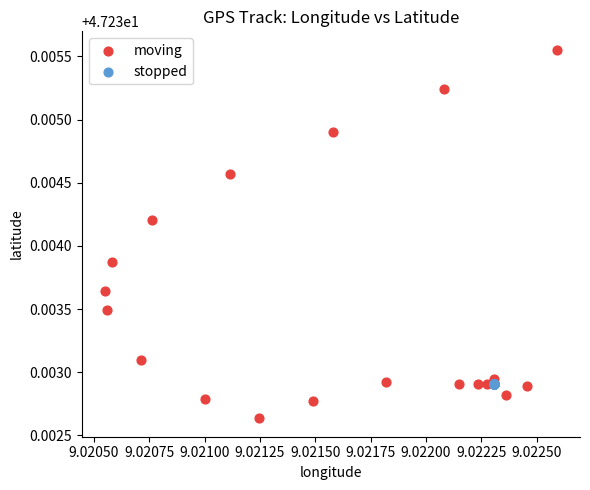

Which series contains the lowest Y value?

moving